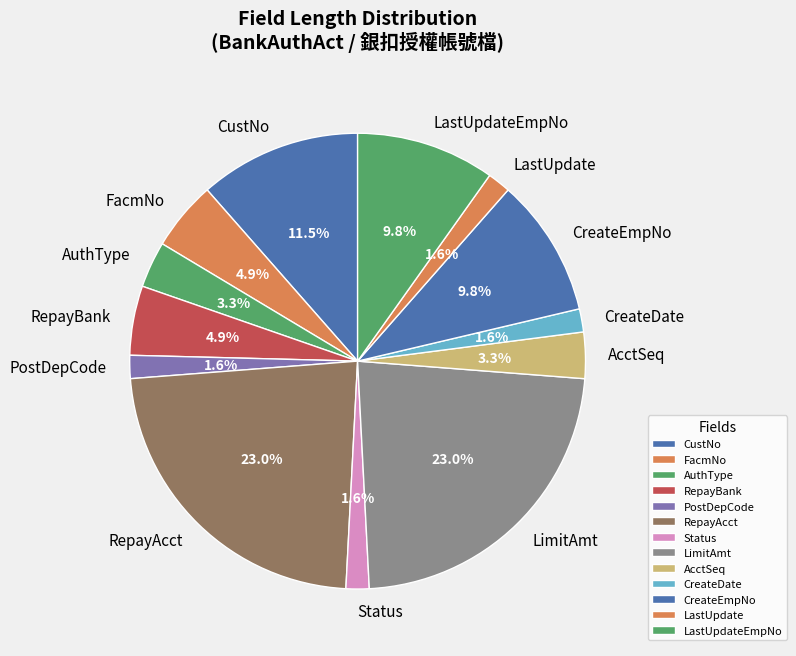

To the nearest percent, what portion does LastUpdateEmpNo represent?

10%